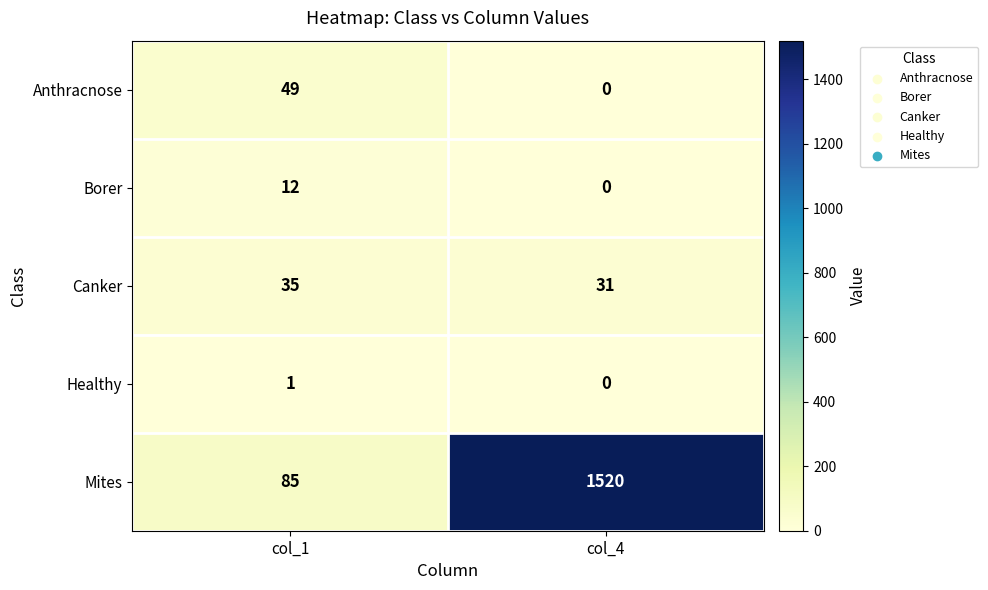

What is the difference between the highest and lowest values at col_4?

1520